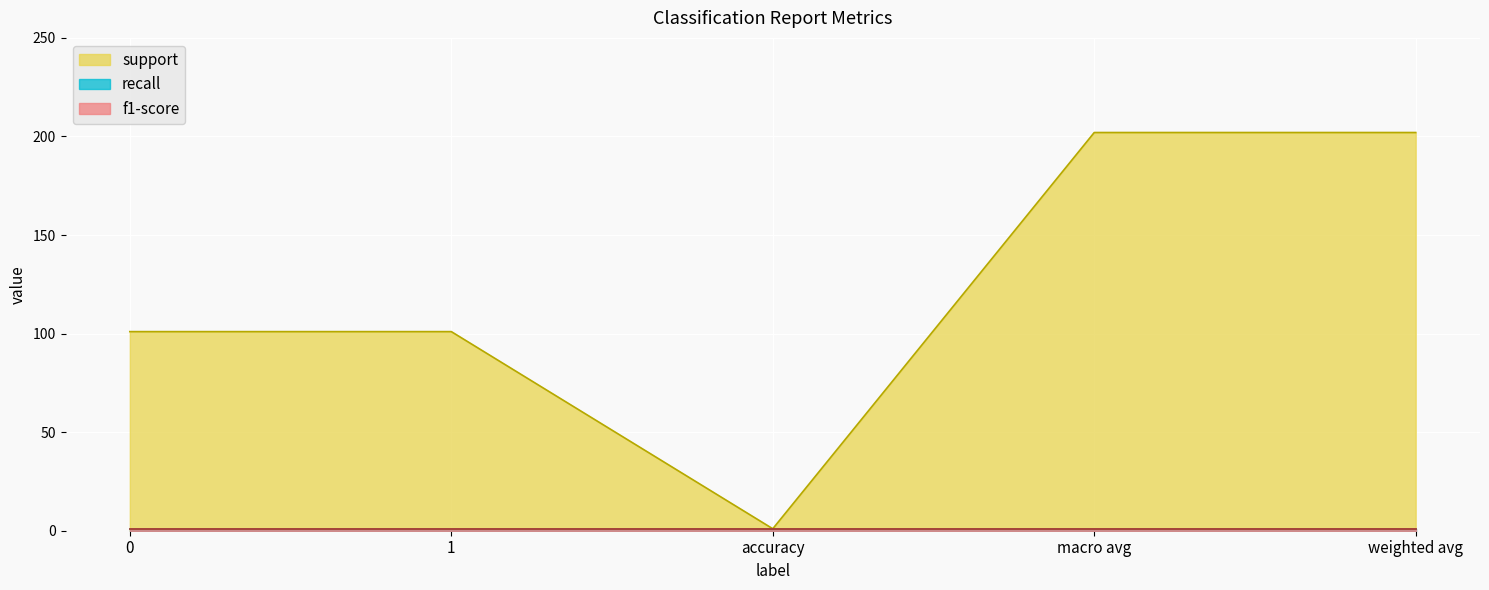

What is the spread (max minus min) of values at 1?

100